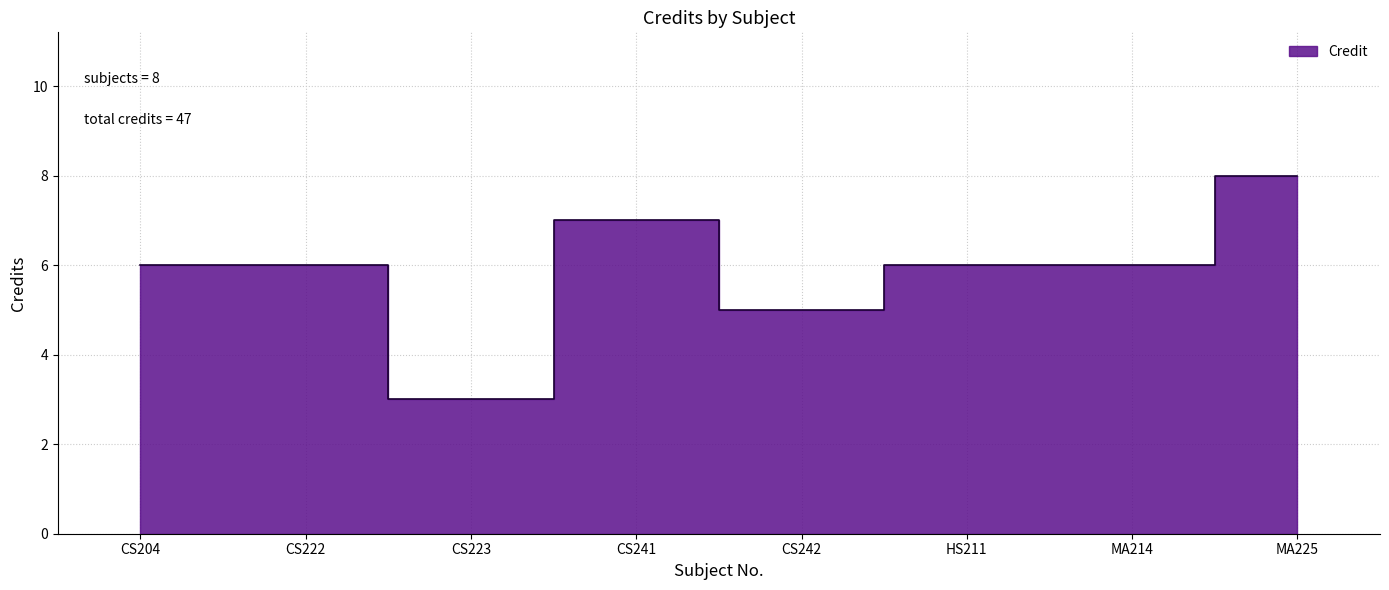

How many points are higher than both their immediate neighbors (excluding endpoints)?

1